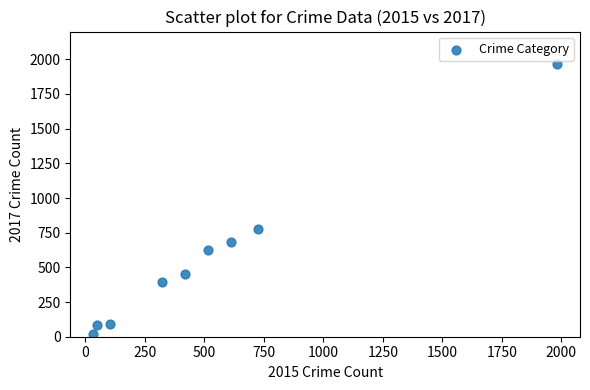

What is the average Y value?

566